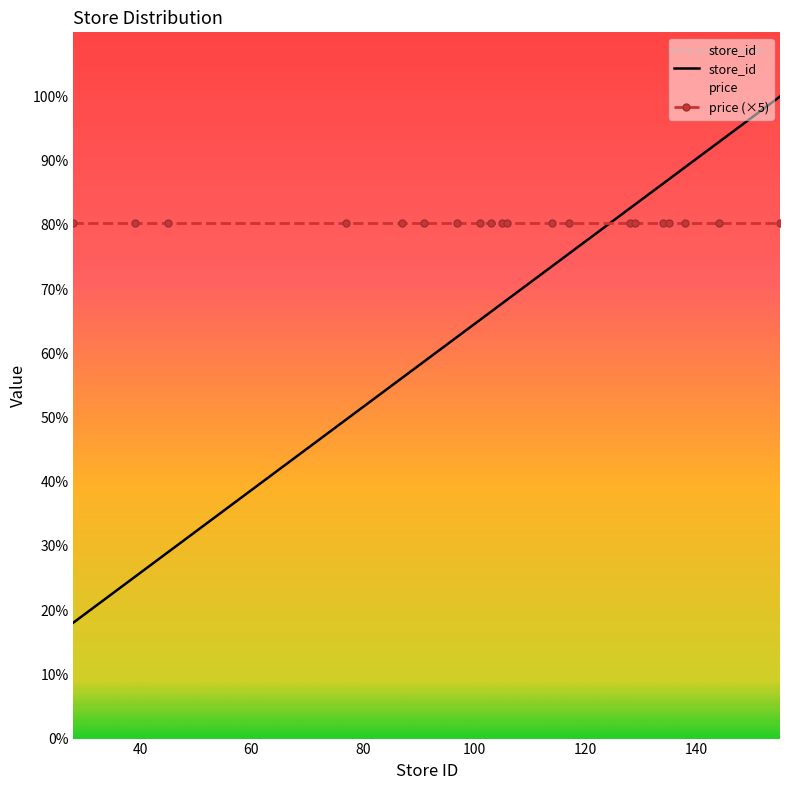

Reading left to right, transcribe all the data shown in this chart.

28=28	39=39	45=45	77=77	87=87	91=91	97=97	101=101	103=103	105=105	106=106	114=114	117=117	128=128	129=129	134=134	135=135	138=138	144=144	155=155